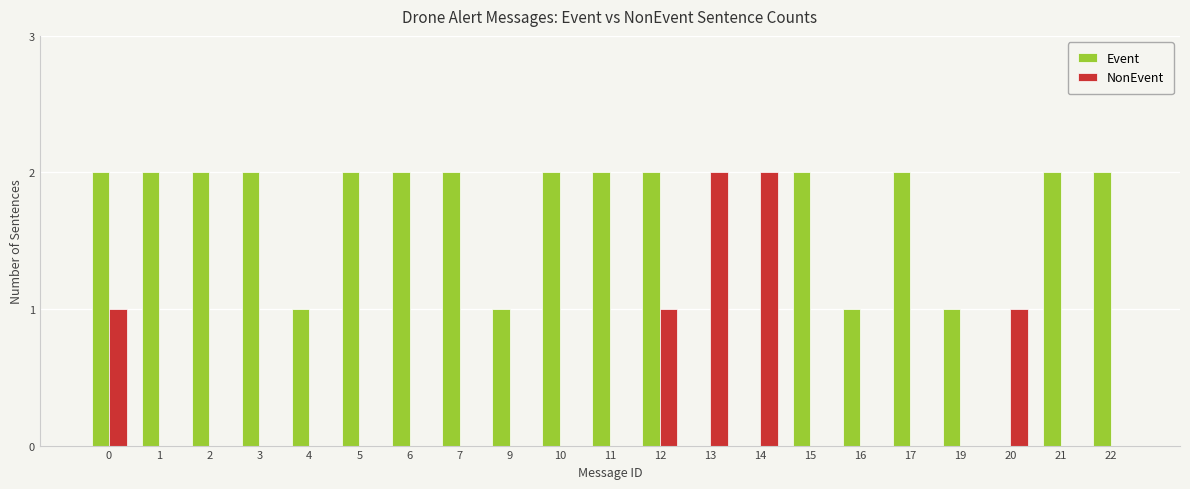

How many categories are shown in the chart?

21